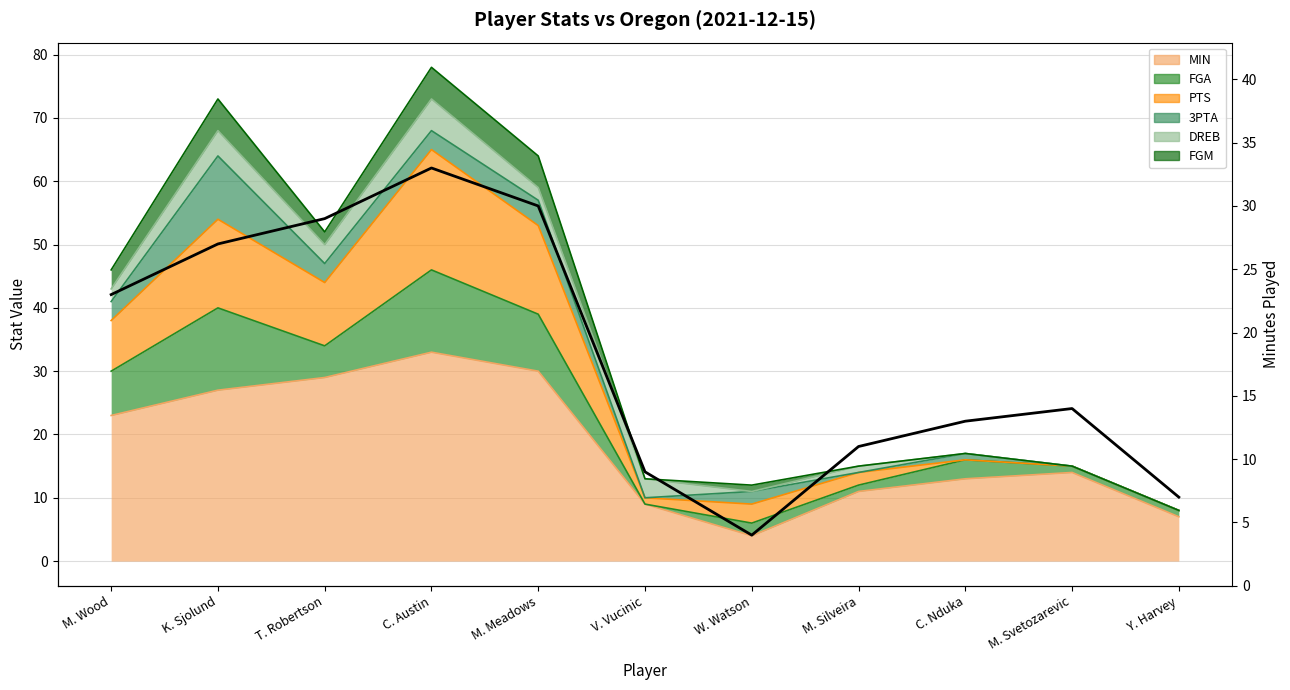

What is the sum of all values?

200